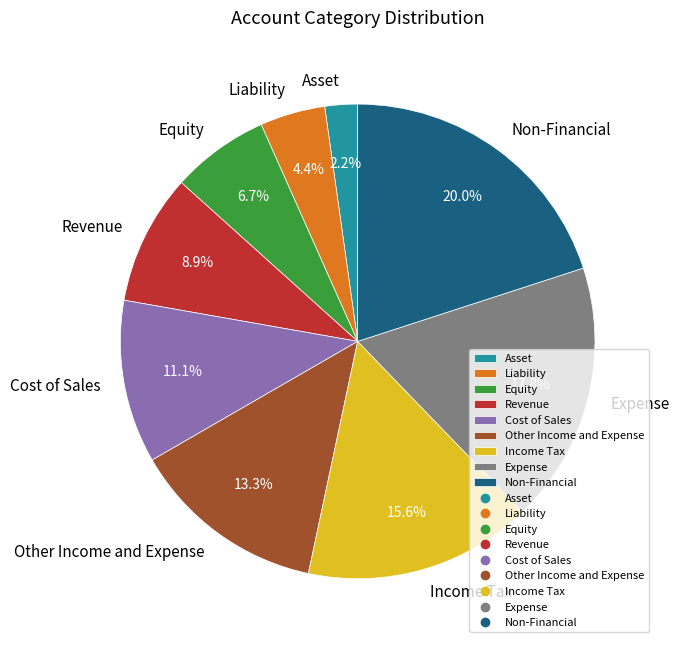

Do Asset and Liability together represent more than half of the pie?

No